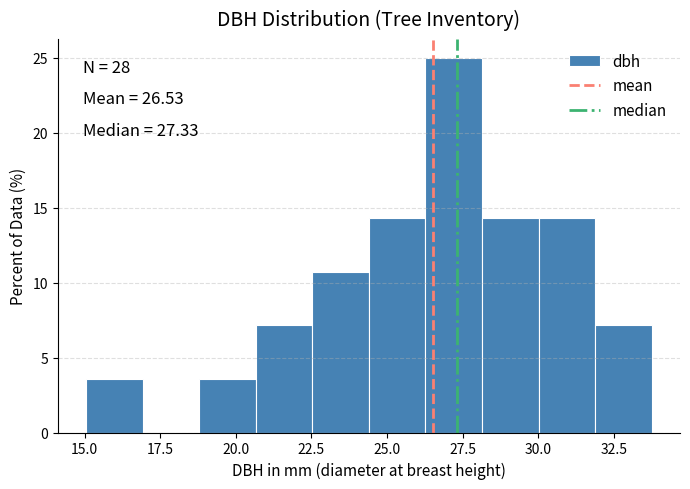

Read against the x-axis, roughly where is the centre of the tallest bar?

27.0